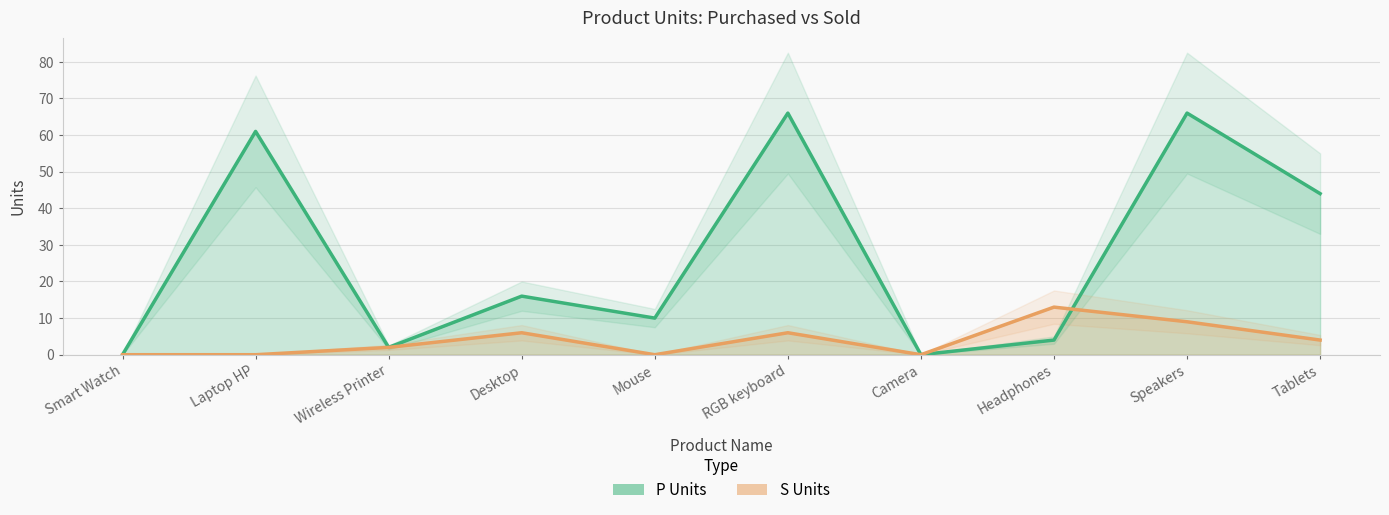

At which category does S Units reach its first local peak?

Desktop